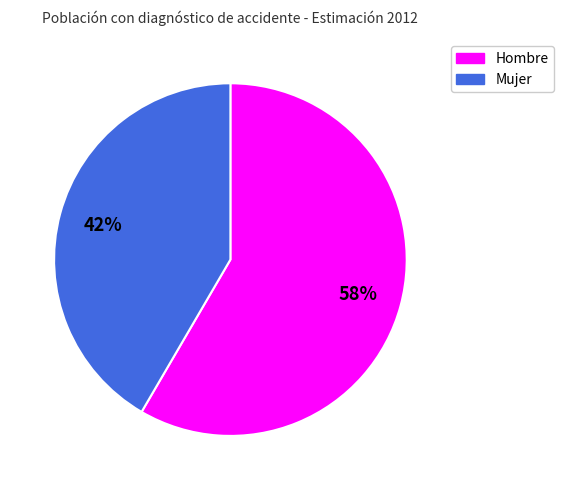

Does any single category account for the majority?

Yes